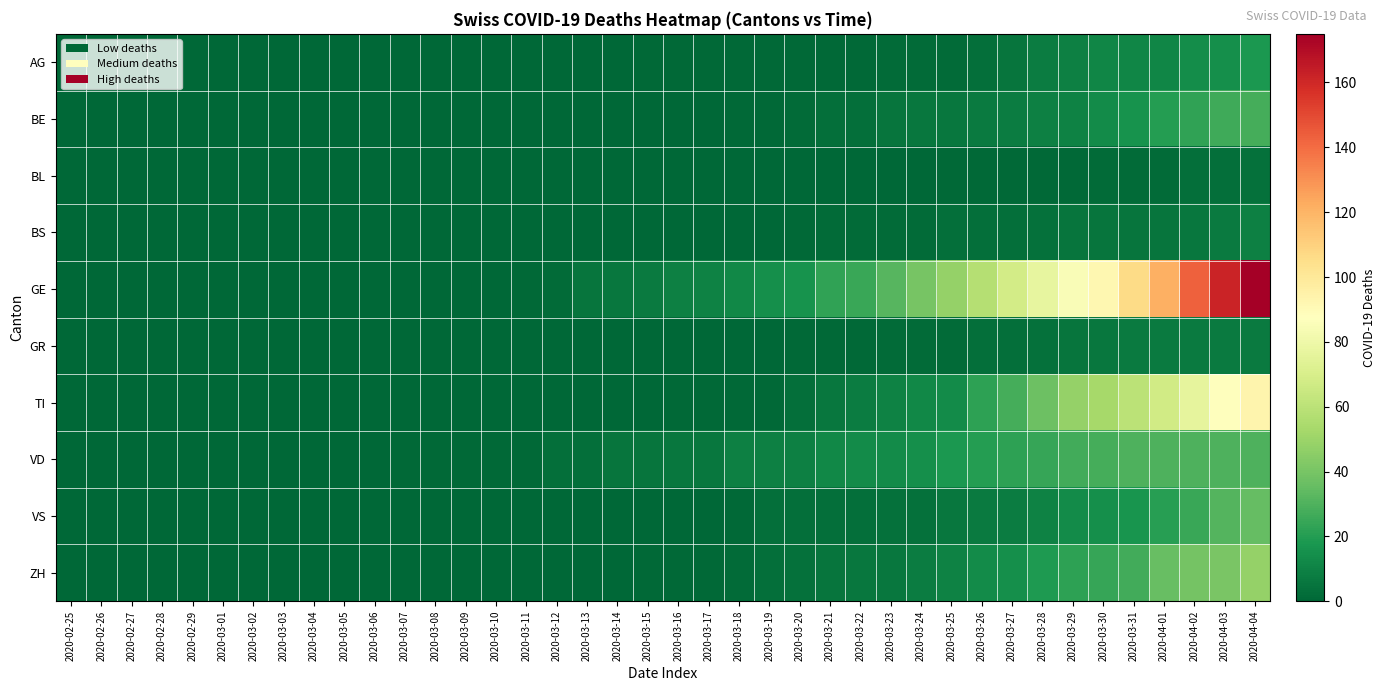

Reading left to right, list all the values displayed in this chart.

AG: 2020-02-25=0	2020-02-26=0	2020-02-27=0	2020-02-28=0	2020-02-29=0	2020-03-01=0	2020-03-02=0	2020-03-03=0	2020-03-04=0	2020-03-05=0	2020-03-06=0	2020-03-07=0	2020-03-08=0	2020-03-09=0	2020-03-10=0	2020-03-11=0	2020-03-12=0	2020-03-13=0	2020-03-14=0	2020-03-15=1	2020-03-16=1	2020-03-17=1	2020-03-18=1	2020-03-19=1	2020-03-20=1	2020-03-21=1	2020-03-22=1	2020-03-23=2	2020-03-24=2	2020-03-25=2	2020-03-26=3	2020-03-27=5	2020-03-28=8	2020-03-29=9	2020-03-30=11	2020-03-31=11	2020-04-01=11	2020-04-02=14	2020-04-03=15	2020-04-04=18
BE: 2020-02-25=0	2020-02-26=0	2020-02-27=0	2020-02-28=0	2020-02-29=0	2020-03-01=0	2020-03-02=0	2020-03-03=0	2020-03-04=0	2020-03-05=0	2020-03-06=0	2020-03-07=0	2020-03-08=0	2020-03-09=0	2020-03-10=0	2020-03-11=0	2020-03-12=0	2020-03-13=0	2020-03-14=0	2020-03-15=0	2020-03-16=0	2020-03-17=0	2020-03-18=1	2020-03-19=1	2020-03-20=2	2020-03-21=3	2020-03-22=3	2020-03-23=5	2020-03-24=6	2020-03-25=6	2020-03-26=7	2020-03-27=8	2020-03-28=9	2020-03-29=10	2020-03-30=13	2020-03-31=16	2020-04-01=20	2020-04-02=23	2020-04-03=26	2020-04-04=28
BL: 2020-02-25=0	2020-02-26=0	2020-02-27=0	2020-02-28=0	2020-02-29=0	2020-03-01=0	2020-03-02=0	2020-03-03=0	2020-03-04=0	2020-03-05=0	2020-03-06=0	2020-03-07=0	2020-03-08=0	2020-03-09=0	2020-03-10=0	2020-03-11=0	2020-03-12=0	2020-03-13=0	2020-03-14=0	2020-03-15=0	2020-03-16=0	2020-03-17=0	2020-03-18=0	2020-03-19=0	2020-03-20=0	2020-03-21=0	2020-03-22=0	2020-03-23=0	2020-03-24=0	2020-03-25=1	2020-03-26=1	2020-03-27=1	2020-03-28=1	2020-03-29=1	2020-03-30=2	2020-03-31=2	2020-04-01=2	2020-04-02=3	2020-04-03=3	2020-04-04=4
BS: 2020-02-25=0	2020-02-26=0	2020-02-27=0	2020-02-28=0	2020-02-29=0	2020-03-01=0	2020-03-02=0	2020-03-03=0	2020-03-04=0	2020-03-05=0	2020-03-06=0	2020-03-07=0	2020-03-08=0	2020-03-09=0	2020-03-10=0	2020-03-11=0	2020-03-12=0	2020-03-13=0	2020-03-14=0	2020-03-15=0	2020-03-16=0	2020-03-17=0	2020-03-18=0	2020-03-19=0	2020-03-20=1	2020-03-21=2	2020-03-22=2	2020-03-23=2	2020-03-24=2	2020-03-25=3	2020-03-26=3	2020-03-27=3	2020-03-28=4	2020-03-29=5	2020-03-30=5	2020-03-31=5	2020-04-01=5	2020-04-02=6	2020-04-03=7	2020-04-04=9
GE: 2020-02-25=0	2020-02-26=0	2020-02-27=0	2020-02-28=0	2020-02-29=0	2020-03-01=0	2020-03-02=0	2020-03-03=0	2020-03-04=0	2020-03-05=0	2020-03-06=0	2020-03-07=0	2020-03-08=0	2020-03-09=0	2020-03-10=0	2020-03-11=1	2020-03-12=2	2020-03-13=5	2020-03-14=6	2020-03-15=7	2020-03-16=9	2020-03-17=10	2020-03-18=12	2020-03-19=15	2020-03-20=16	2020-03-21=23	2020-03-22=25	2020-03-23=32	2020-03-24=40	2020-03-25=48	2020-03-26=58	2020-03-27=68	2020-03-28=77	2020-03-29=85	2020-03-30=92	2020-03-31=106	2020-04-01=121	2020-04-02=143	2020-04-03=162	2020-04-04=175
GR: 2020-02-25=0	2020-02-26=0	2020-02-27=0	2020-02-28=0	2020-02-29=0	2020-03-01=0	2020-03-02=0	2020-03-03=0	2020-03-04=0	2020-03-05=0	2020-03-06=0	2020-03-07=0	2020-03-08=0	2020-03-09=0	2020-03-10=0	2020-03-11=0	2020-03-12=0	2020-03-13=0	2020-03-14=0	2020-03-15=0	2020-03-16=0	2020-03-17=0	2020-03-18=0	2020-03-19=0	2020-03-20=1	2020-03-21=1	2020-03-22=1	2020-03-23=2	2020-03-24=2	2020-03-25=2	2020-03-26=3	2020-03-27=3	2020-03-28=4	2020-03-29=5	2020-03-30=6	2020-03-31=7	2020-04-01=7	2020-04-02=7	2020-04-03=7	2020-04-04=7
TI: 2020-02-25=0	2020-02-26=0	2020-02-27=0	2020-02-28=0	2020-02-29=0	2020-03-01=0	2020-03-02=0	2020-03-03=0	2020-03-04=0	2020-03-05=0	2020-03-06=0	2020-03-07=0	2020-03-08=0	2020-03-09=0	2020-03-10=0	2020-03-11=0	2020-03-12=0	2020-03-13=0	2020-03-14=0	2020-03-15=0	2020-03-16=1	2020-03-17=1	2020-03-18=1	2020-03-19=1	2020-03-20=3	2020-03-21=6	2020-03-22=8	2020-03-23=10	2020-03-24=12	2020-03-25=13	2020-03-26=22	2020-03-27=28	2020-03-28=37	2020-03-29=48	2020-03-30=53	2020-03-31=60	2020-04-01=67	2020-04-02=76	2020-04-03=87	2020-04-04=93
VD: 2020-02-25=0	2020-02-26=0	2020-02-27=0	2020-02-28=0	2020-02-29=0	2020-03-01=0	2020-03-02=0	2020-03-03=0	2020-03-04=0	2020-03-05=0	2020-03-06=0	2020-03-07=1	2020-03-08=1	2020-03-09=1	2020-03-10=1	2020-03-11=1	2020-03-12=3	2020-03-13=3	2020-03-14=5	2020-03-15=5	2020-03-16=6	2020-03-17=6	2020-03-18=9	2020-03-19=9	2020-03-20=9	2020-03-21=12	2020-03-22=13	2020-03-23=13	2020-03-24=15	2020-03-25=18	2020-03-26=20	2020-03-27=22	2020-03-28=24	2020-03-29=27	2020-03-30=28	2020-03-31=30	2020-04-01=30	2020-04-02=30	2020-04-03=30	2020-04-04=30
VS: 2020-02-25=0	2020-02-26=0	2020-02-27=0	2020-02-28=0	2020-02-29=0	2020-03-01=0	2020-03-02=0	2020-03-03=0	2020-03-04=0	2020-03-05=0	2020-03-06=0	2020-03-07=0	2020-03-08=0	2020-03-09=0	2020-03-10=0	2020-03-11=0	2020-03-12=0	2020-03-13=0	2020-03-14=0	2020-03-15=0	2020-03-16=0	2020-03-17=0	2020-03-18=1	2020-03-19=3	2020-03-20=3	2020-03-21=3	2020-03-22=3	2020-03-23=4	2020-03-24=4	2020-03-25=6	2020-03-26=7	2020-03-27=8	2020-03-28=10	2020-03-29=13	2020-03-30=15	2020-03-31=17	2020-04-01=21	2020-04-02=25	2020-04-03=31	2020-04-04=35
ZH: 2020-02-25=0	2020-02-26=0	2020-02-27=0	2020-02-28=0	2020-02-29=0	2020-03-01=0	2020-03-02=0	2020-03-03=0	2020-03-04=0	2020-03-05=0	2020-03-06=0	2020-03-07=0	2020-03-08=0	2020-03-09=0	2020-03-10=0	2020-03-11=0	2020-03-12=0	2020-03-13=0	2020-03-14=0	2020-03-15=1	2020-03-16=1	2020-03-17=1	2020-03-18=2	2020-03-19=3	2020-03-20=4	2020-03-21=5	2020-03-22=6	2020-03-23=6	2020-03-24=8	2020-03-25=10	2020-03-26=13	2020-03-27=15	2020-03-28=19	2020-03-29=22	2020-03-30=24	2020-03-31=27	2020-04-01=36	2020-04-02=39	2020-04-03=41	2020-04-04=48